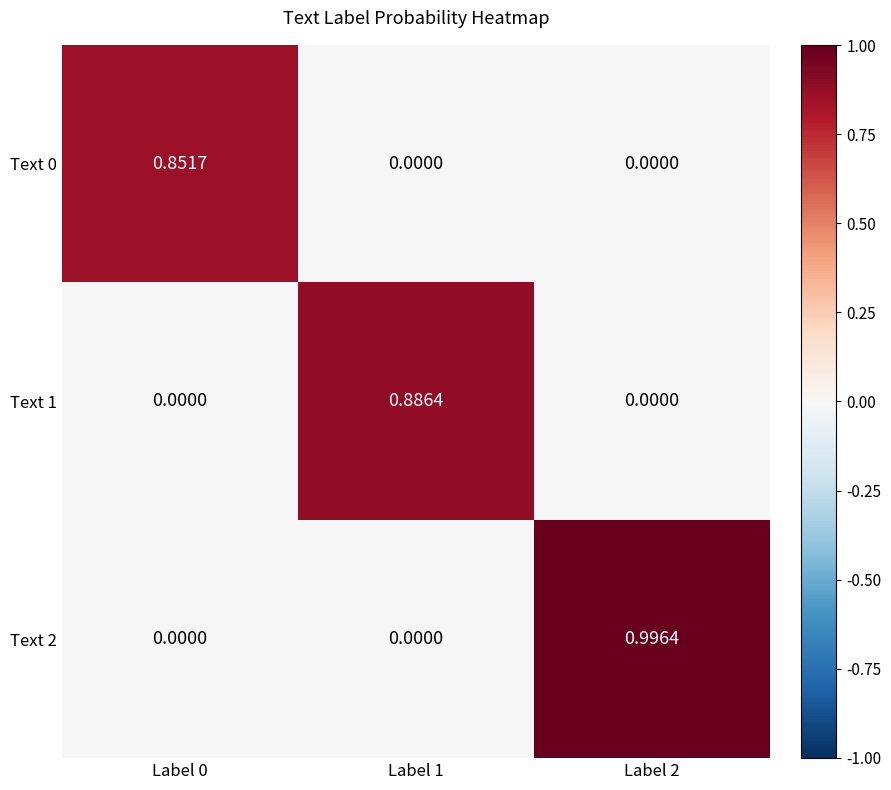

How many values in Text 2 are above zero?

1